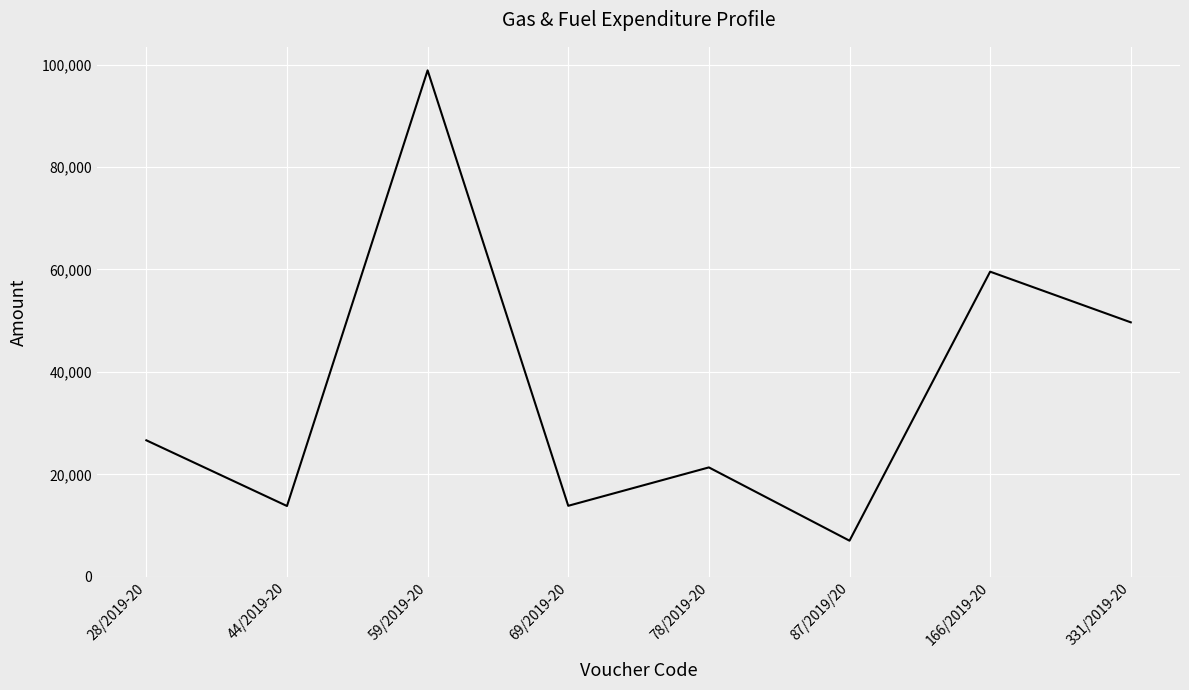

How many distinct data groups are displayed?

1